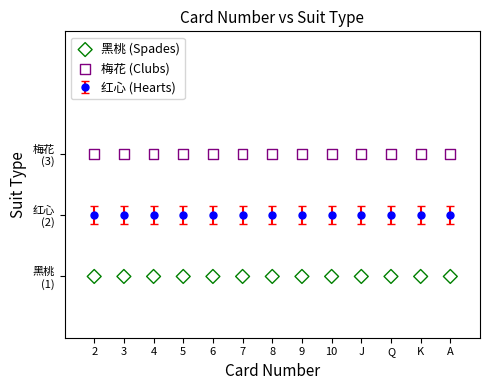

Which series reaches the maximum Y coordinate?

梅花 (Clubs)